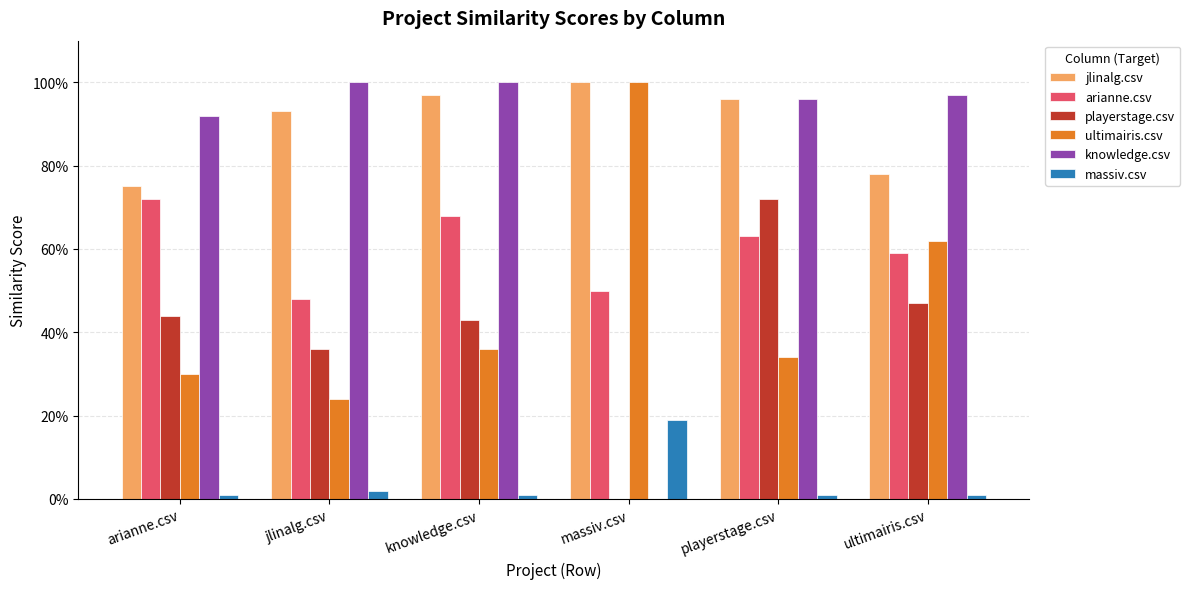

What are all the series names shown in the legend?

jlinalg.csv, arianne.csv, playerstage.csv, ultimairis.csv, knowledge.csv, massiv.csv